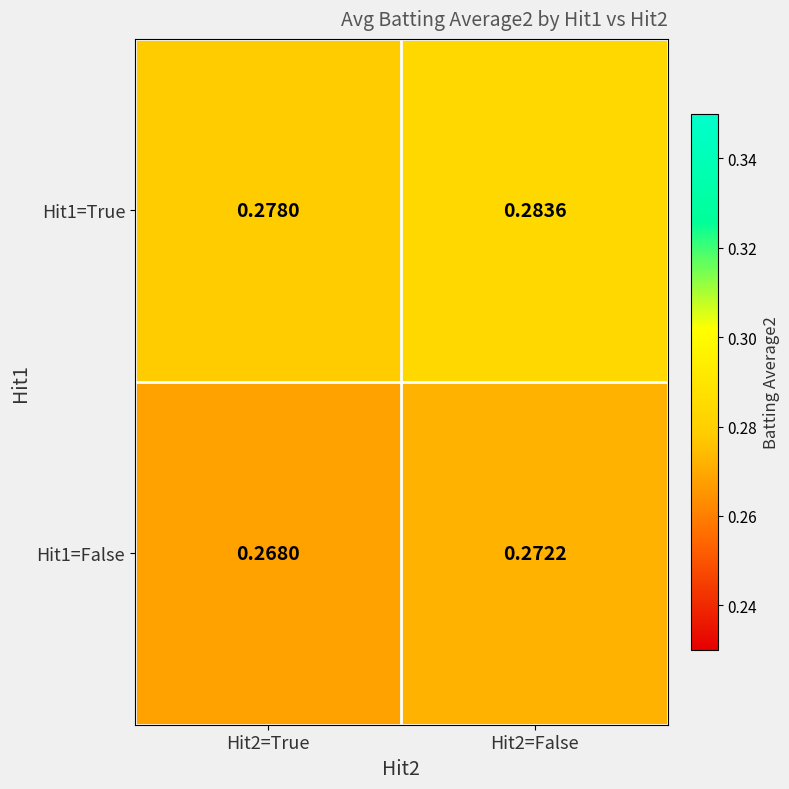

At which category does the chart reach its minimum across all series?

Hit2=True